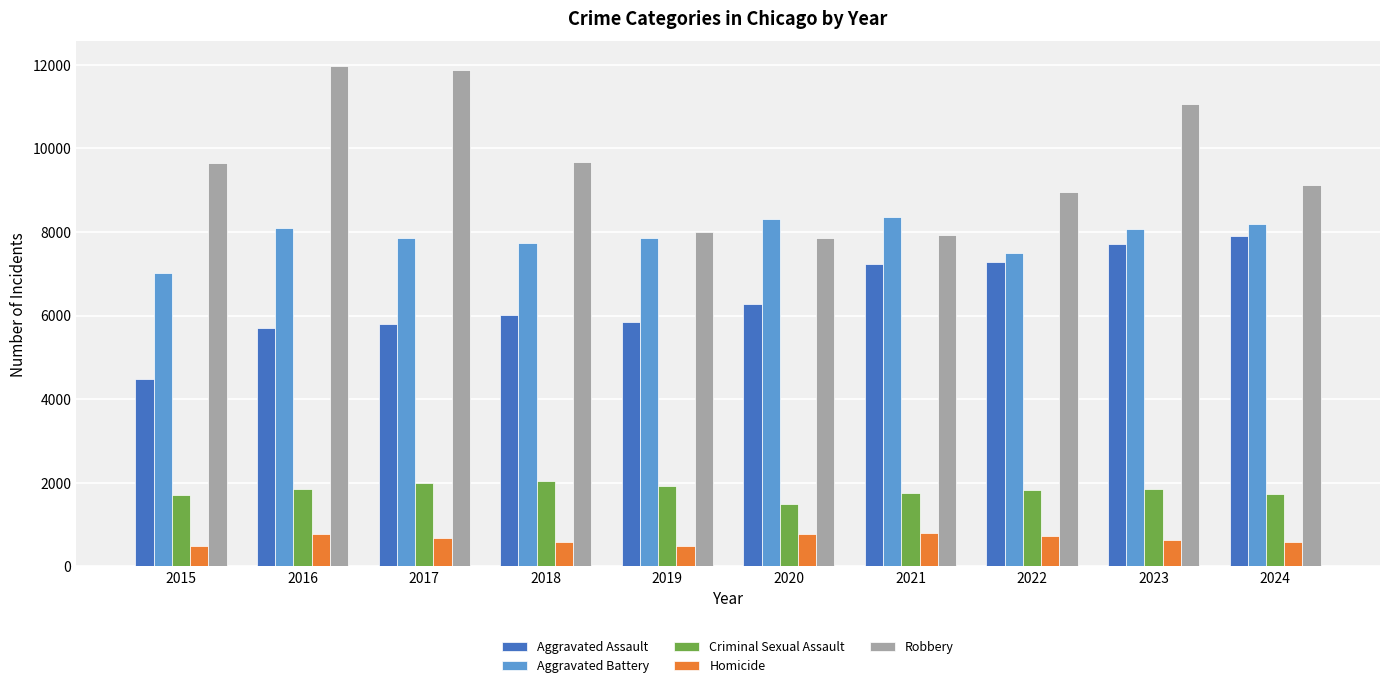

What is the value of the Criminal Sexual Assault bar at the 10th from the left?

1739